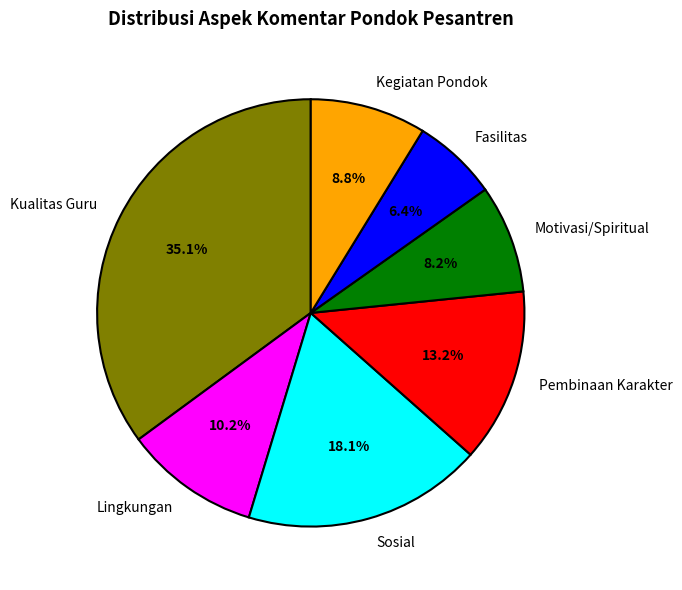

To the nearest percent, what portion does Fasilitas represent?

6%